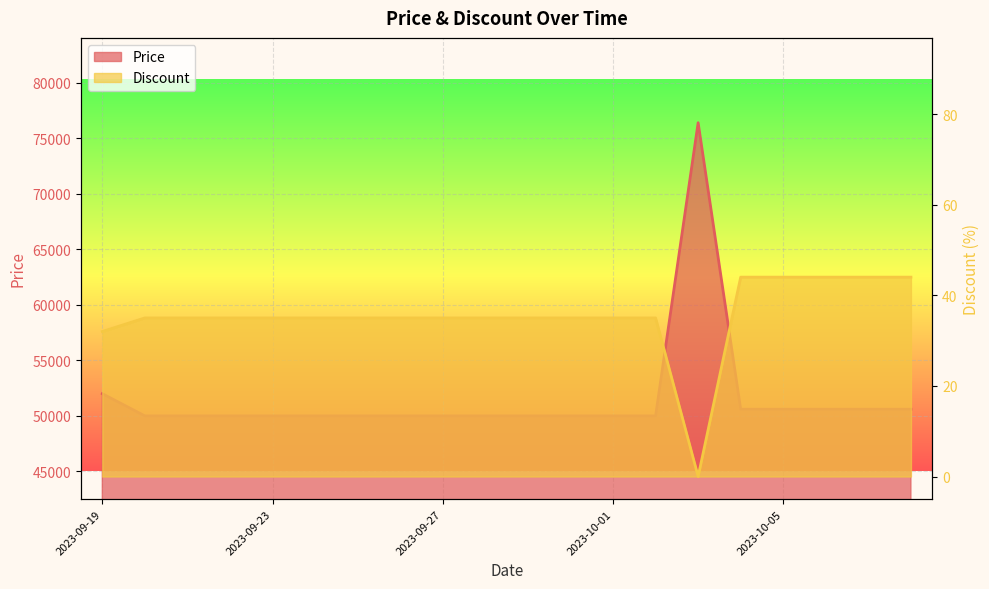

What is the sum of the Discount values at 2023-10-01 and 2023-09-23?

70